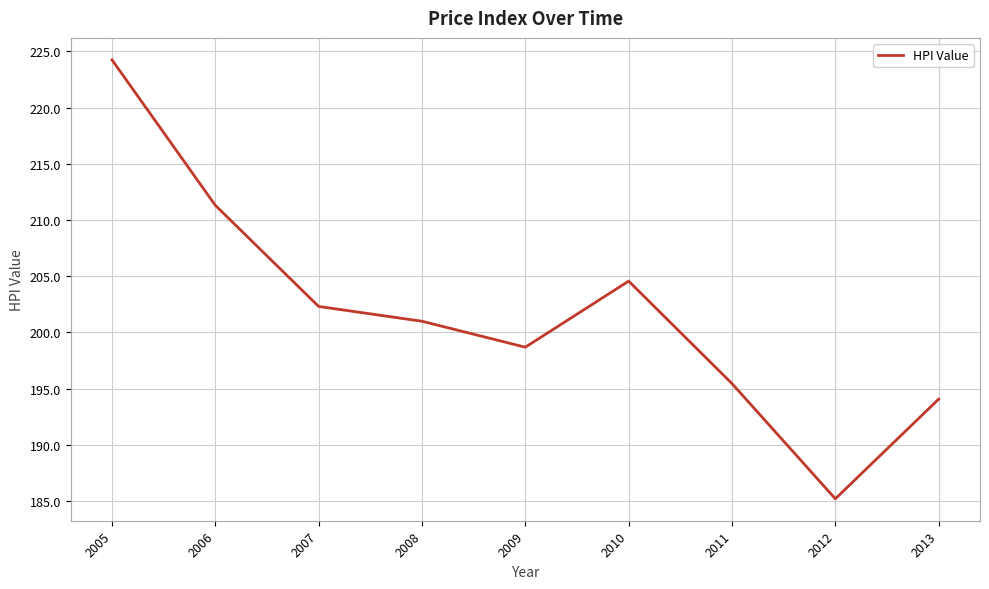

Does the chart display data point markers on the line(s)?

No